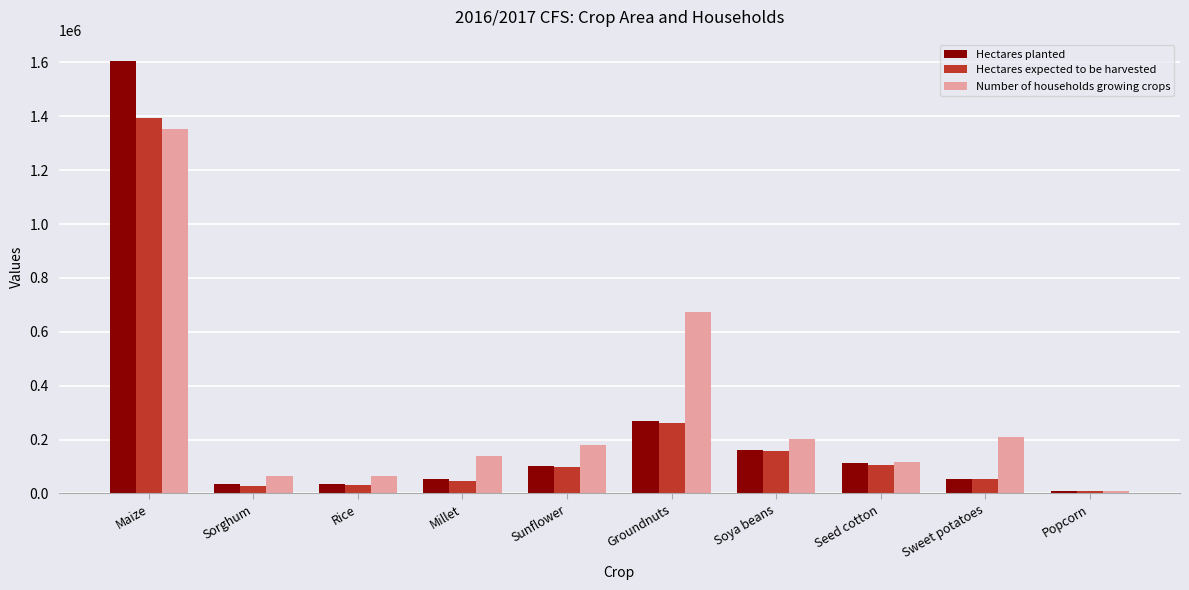

True or false: Number of households growing crops has a value of 63425.4 at Sorghum.

True